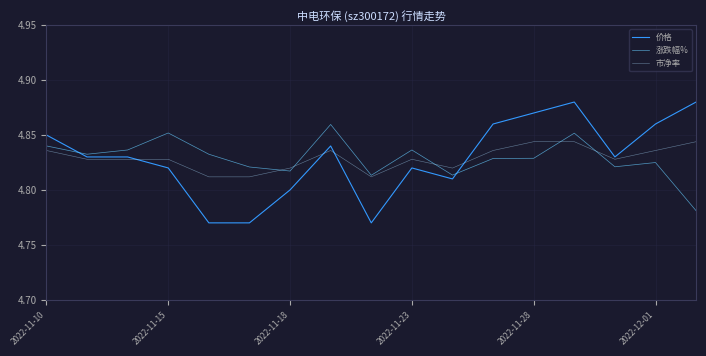

List the series in order of their peak value, highest first.

价格, 涨跌幅%, 市净率